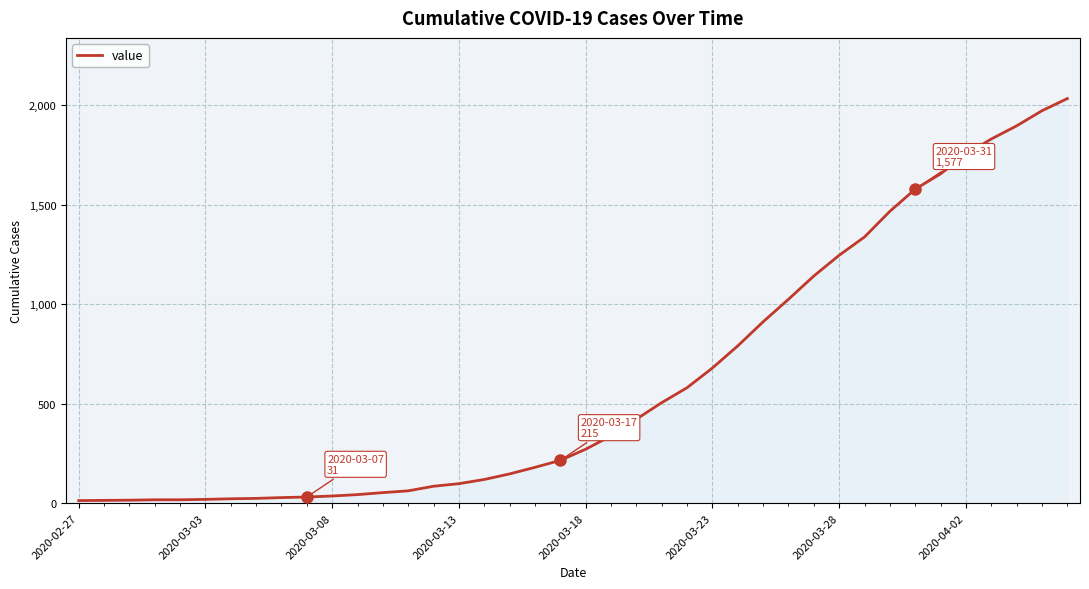

What is the difference between the maximum and minimum values?

2019